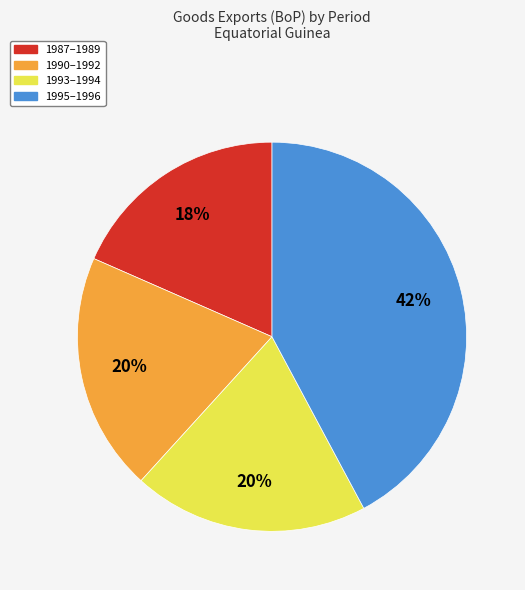

Is there any slice that represents more than half of the pie?

No